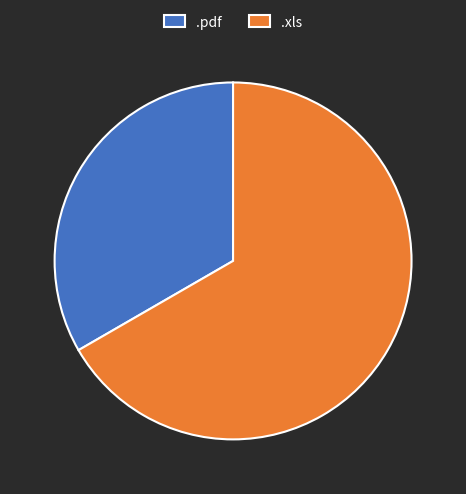

What is the ratio of the value at .xls to the value at .pdf?

2.0